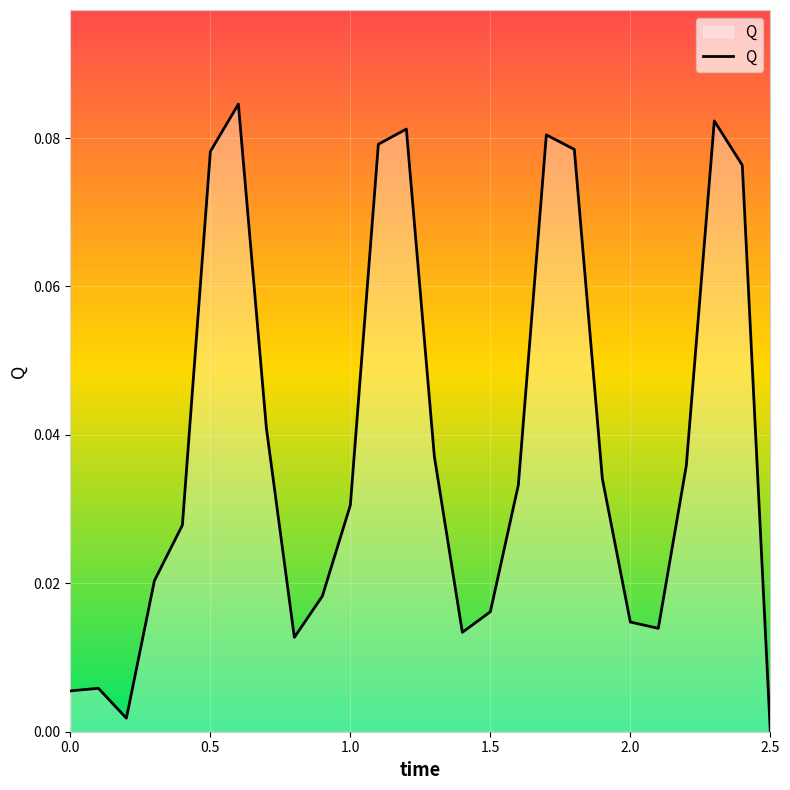

What is the maximum value shown in the chart?

0.1